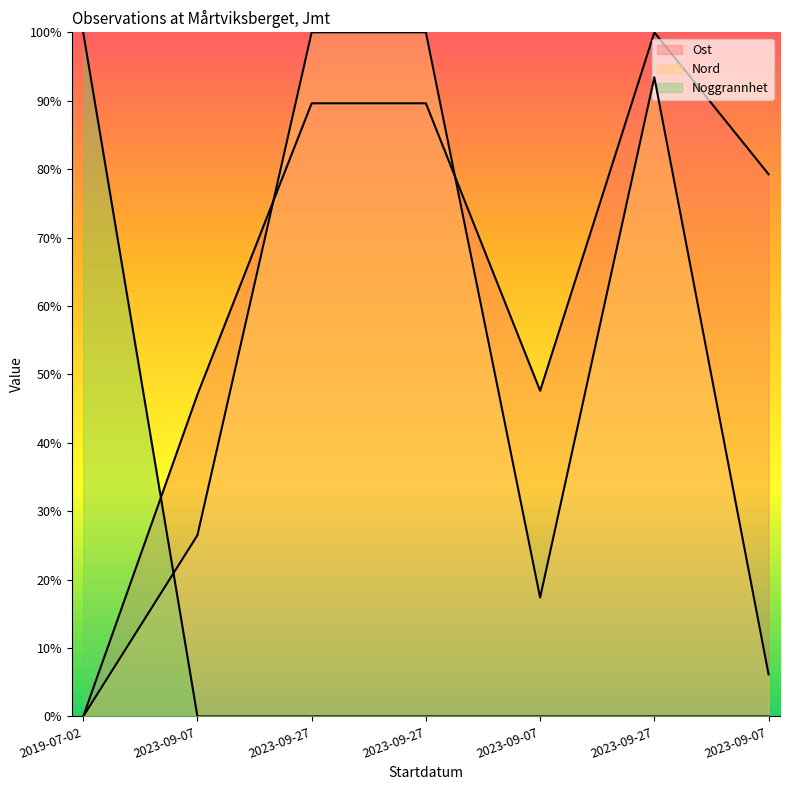

Where is the first local maximum for Ost?

2023-09-27